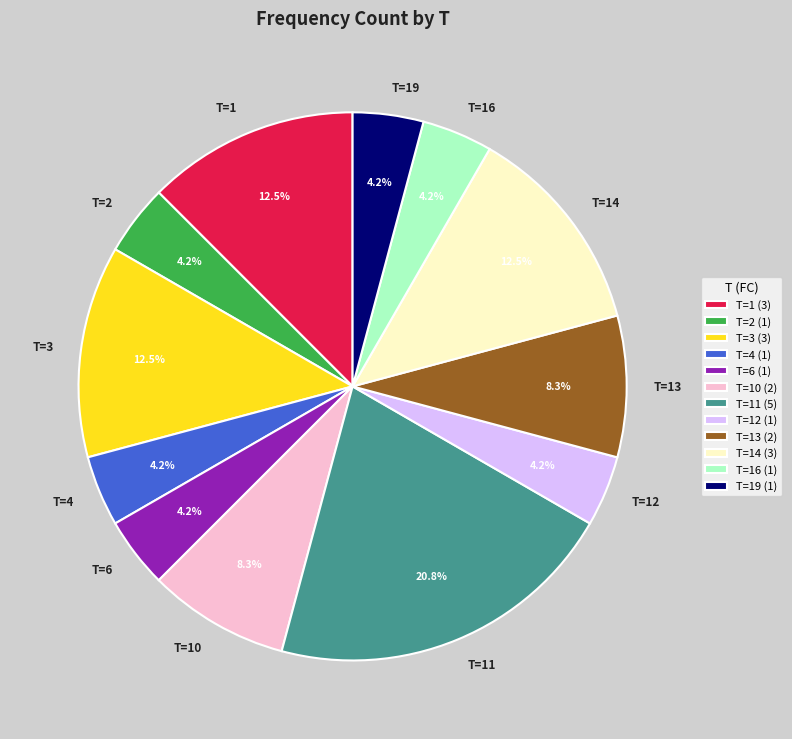

How much of the chart is everything except T=14?

87.5%